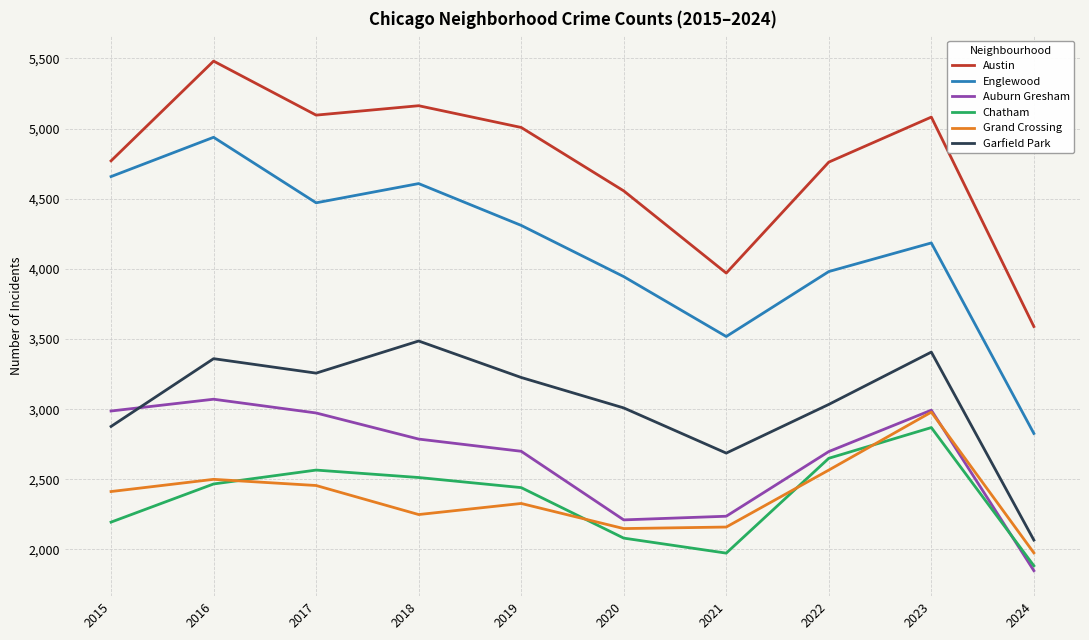

How many values in the Grand Crossing series are below 2413?

5